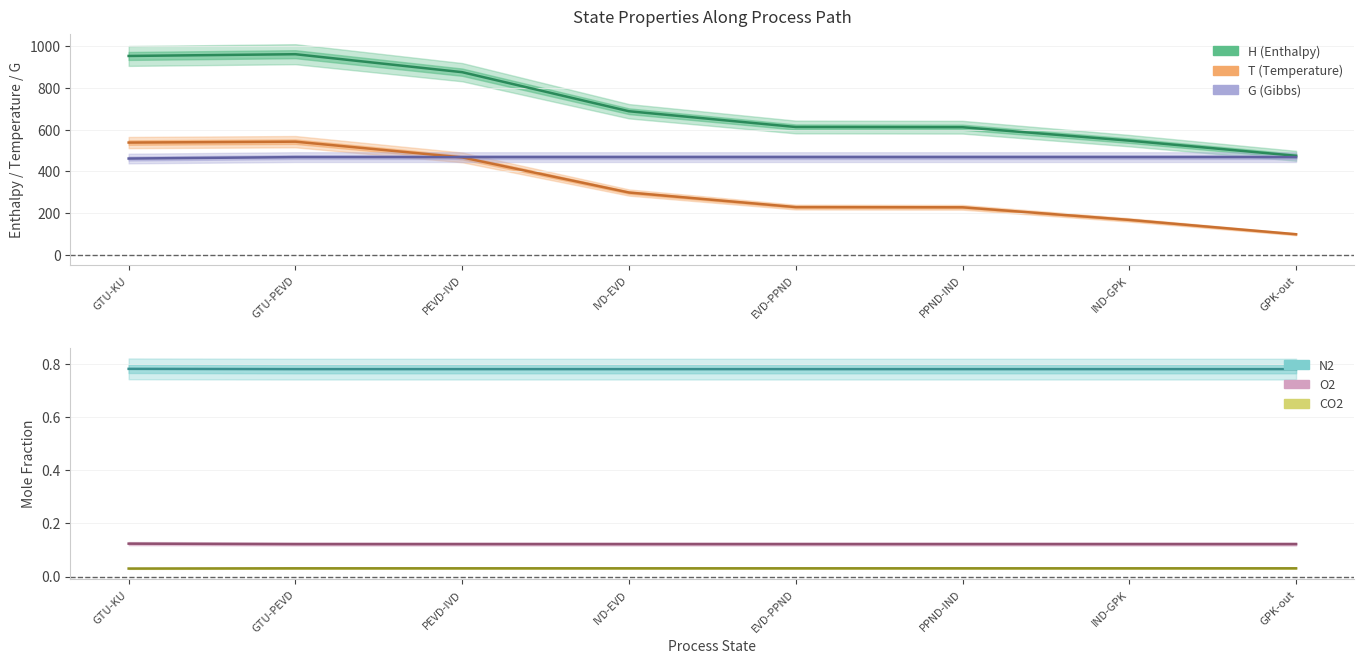

Between IVD-EVD and IND-GPK, which series saw the biggest shift?

H (center)